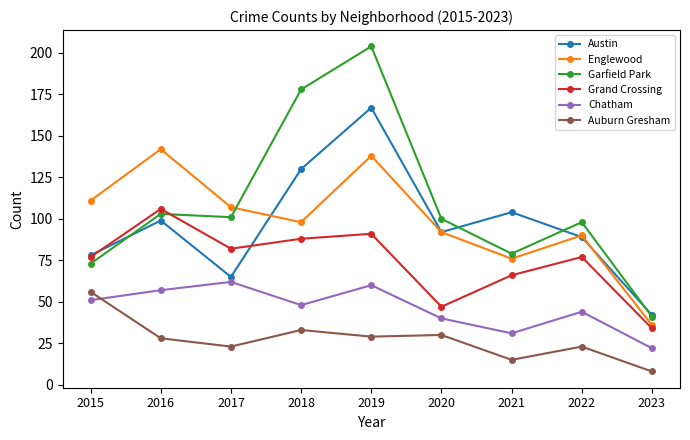

How many distinct data groups are displayed?

6